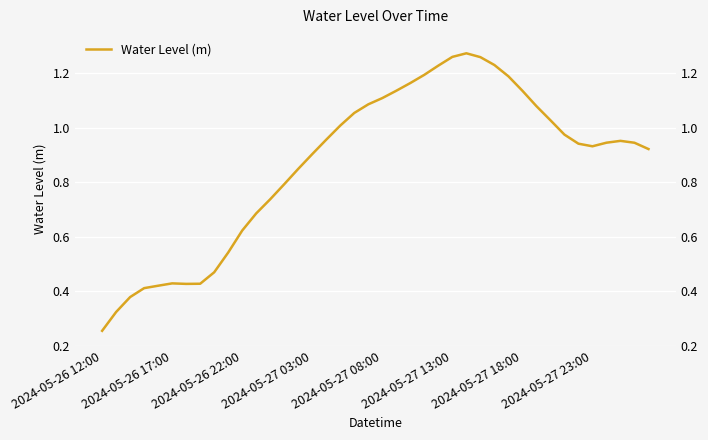

What is the change in value from 2024-05-27 23:00 to 31?

+0.7